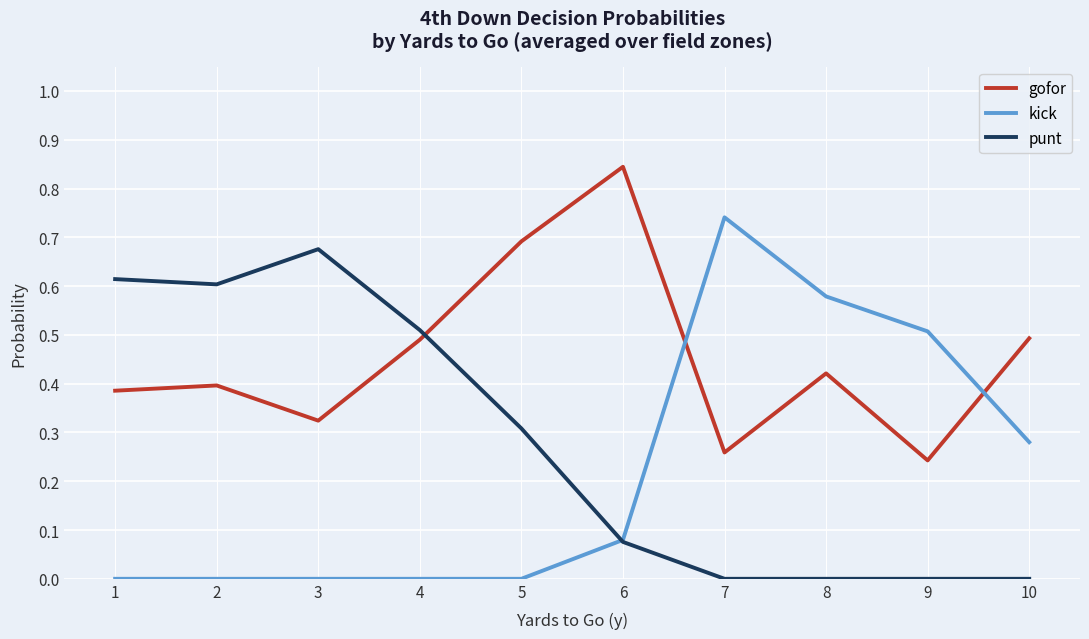

The value of punt at 4 is 0.5. True or false?

True